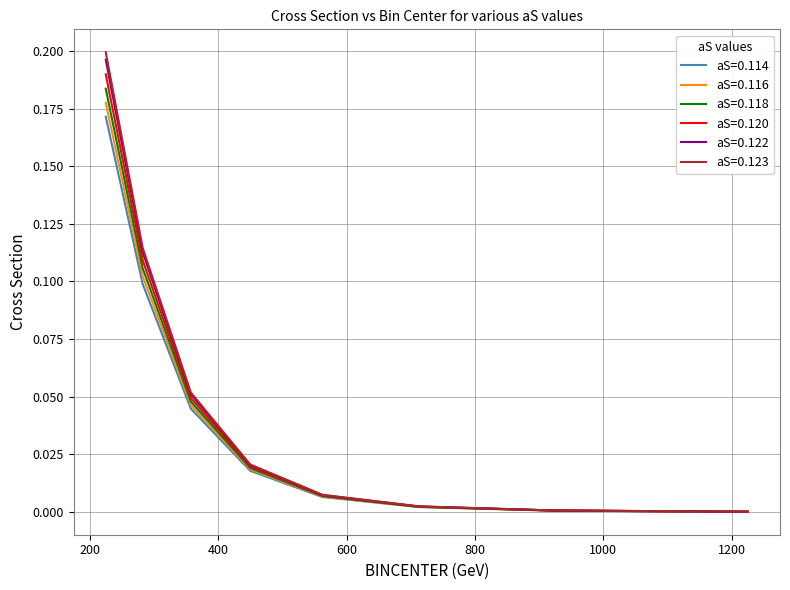

Which series has the widest spread of values?

aS=0.123